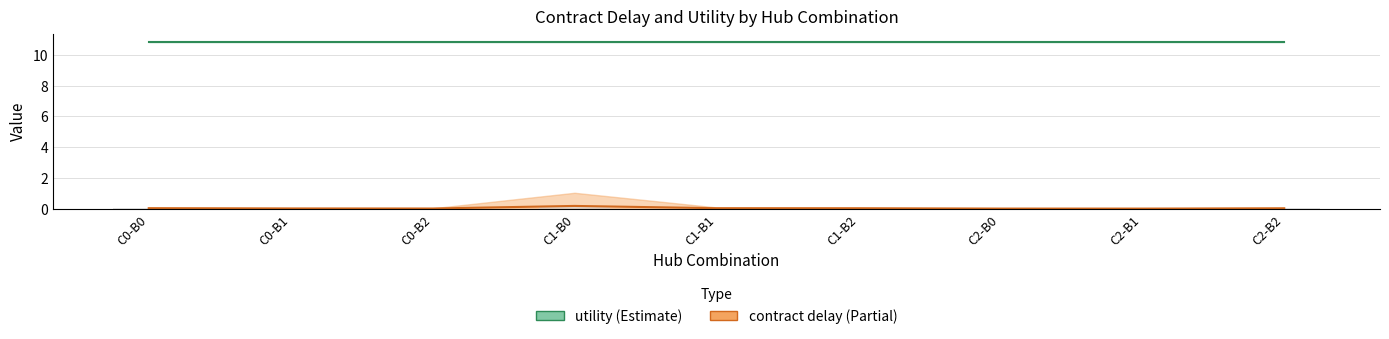

What is the difference between the maximum and minimum values in the contract delay mean series?

0.2